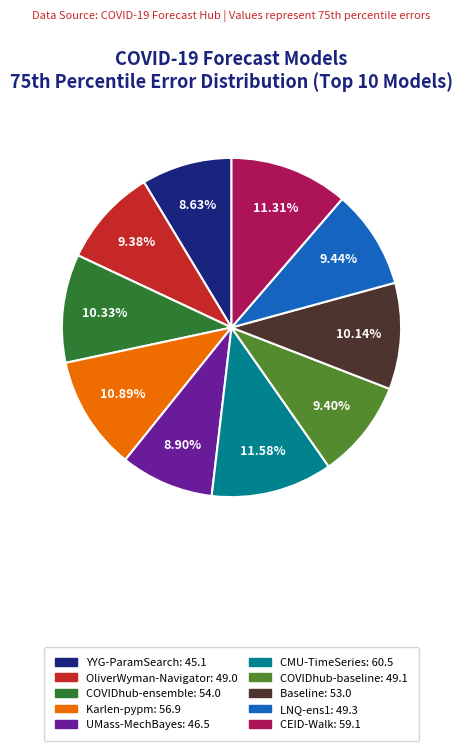

Is the sum of YYG-ParamSearch and COVIDhub-ensemble greater than half?

No